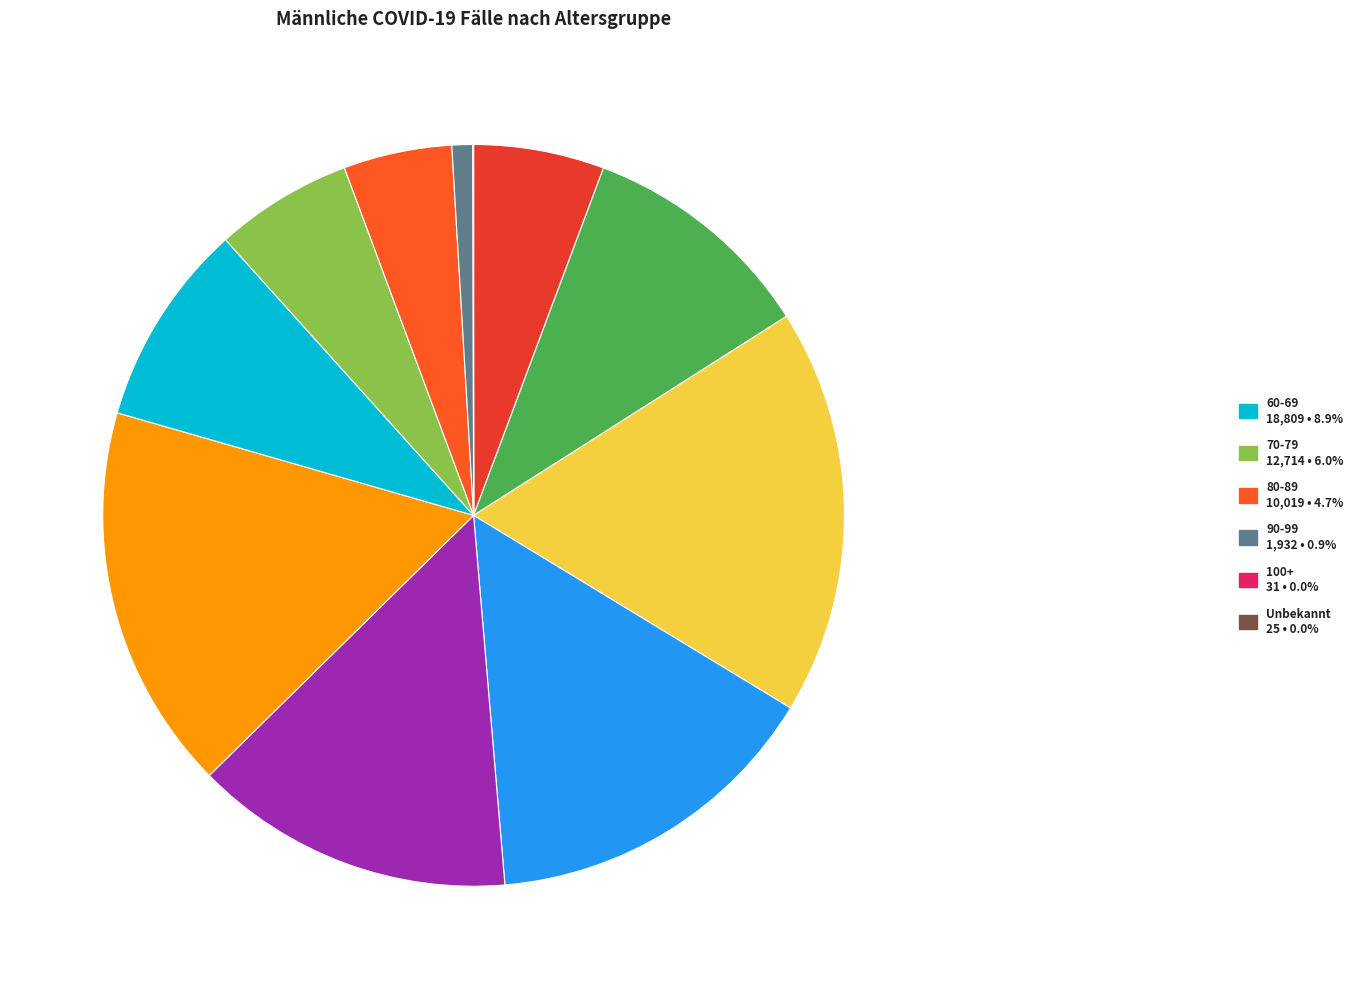

To the nearest percent, what is the difference between the largest and smallest slice percentages?

18%